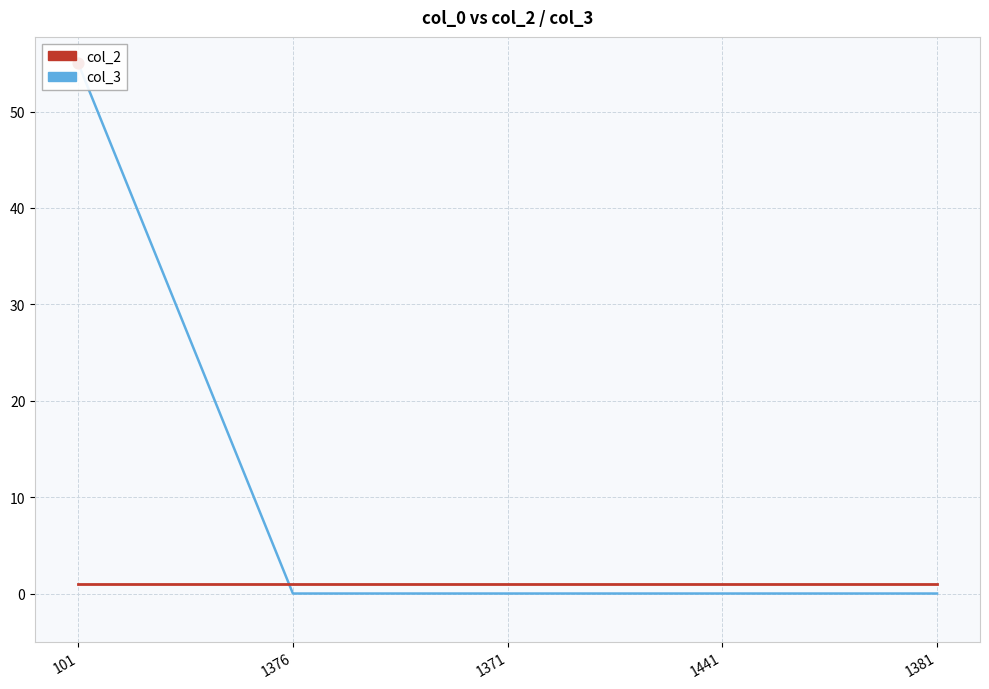

Is the value of col_3 at 101 greater than the value of col_2 at 1441?

Yes